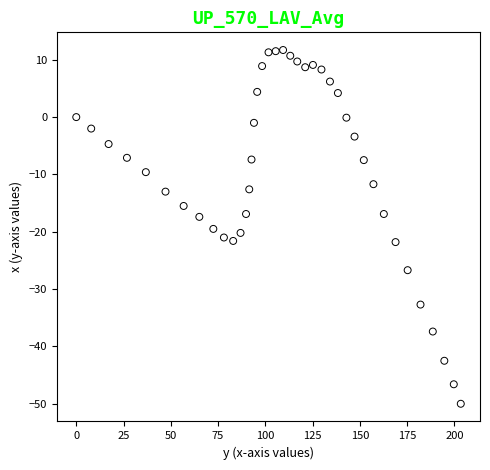

What is the range of X values (max minus min)?

203.4